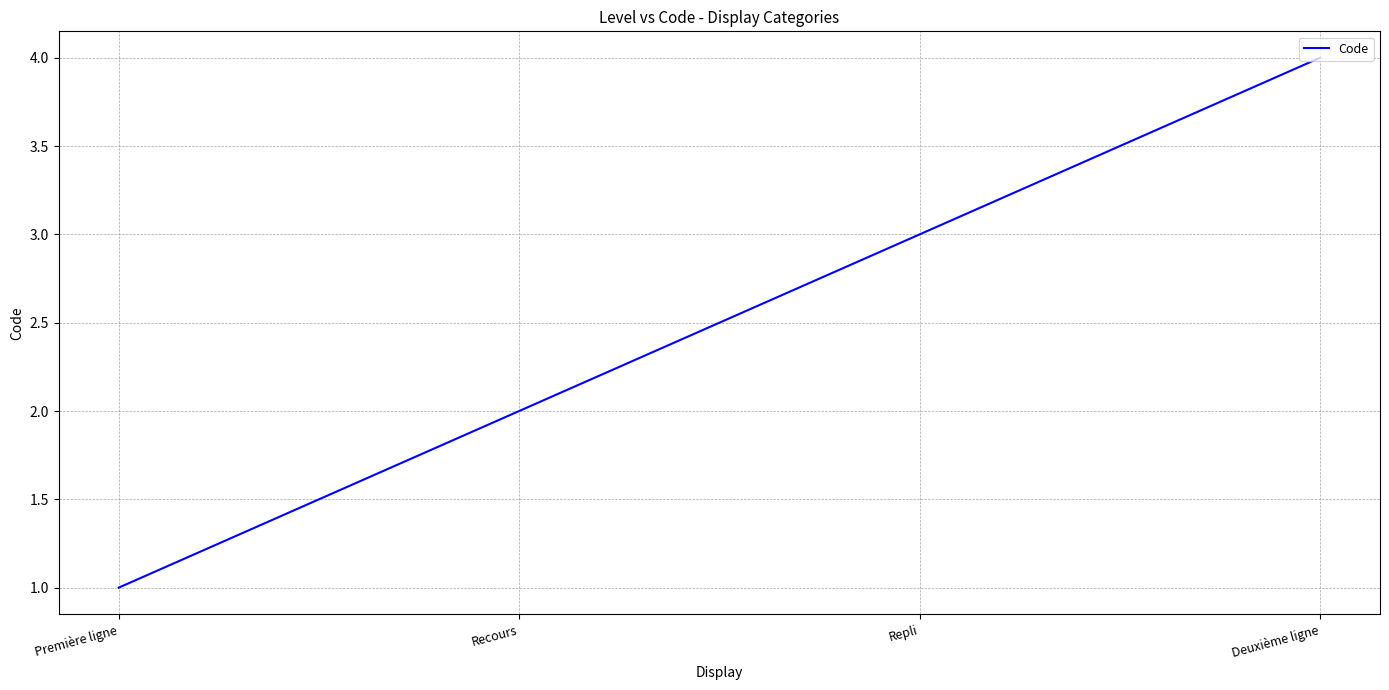

What is the minimum value shown in the chart?

1